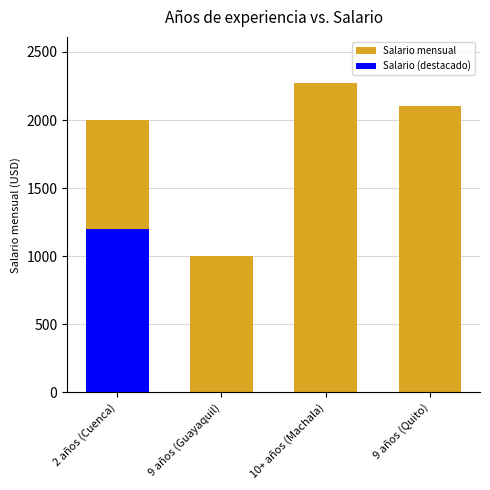

What is the average value of the Salario mensual series?

1842